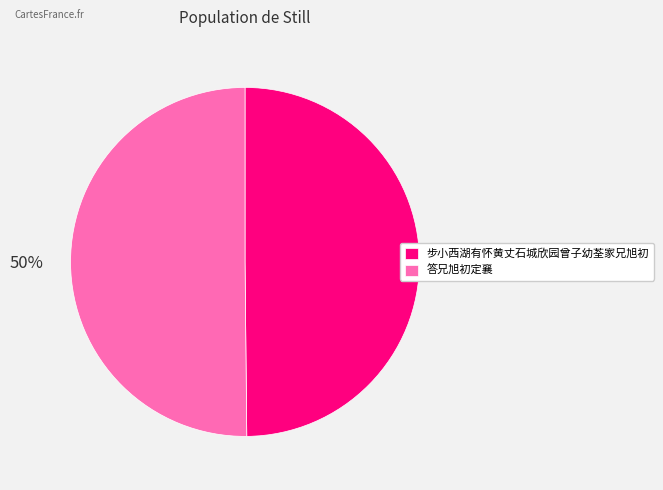

To the nearest percent, what is the average slice percentage?

50%